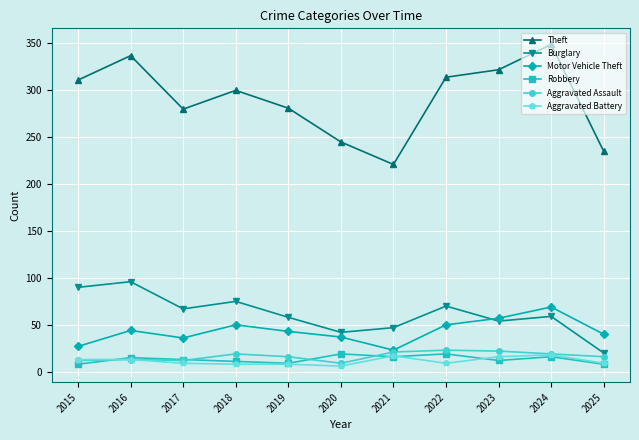

Which category has the lowest value in the Theft series?

2021